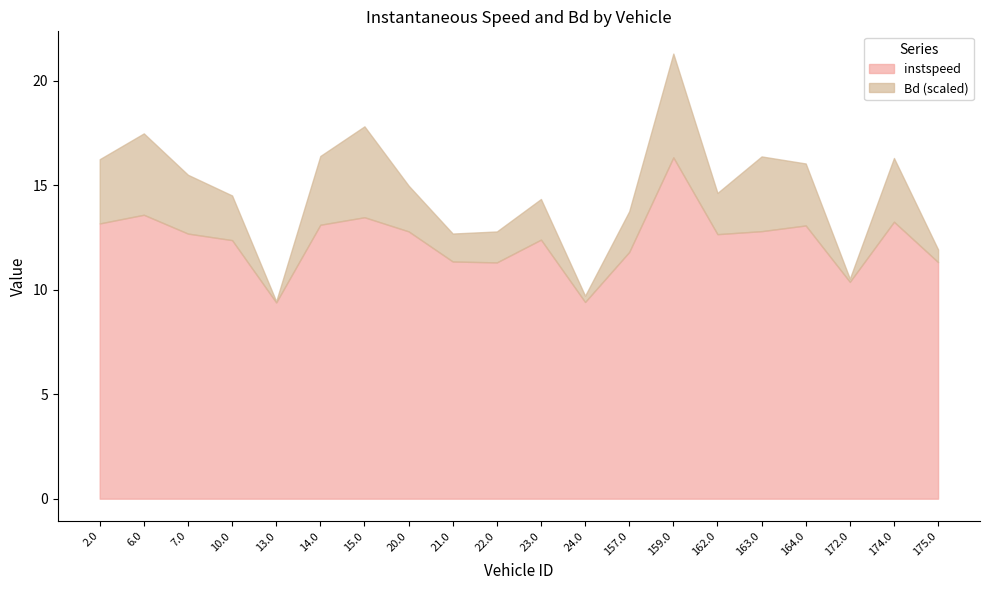

Which series has the largest total across all categories?

instspeed